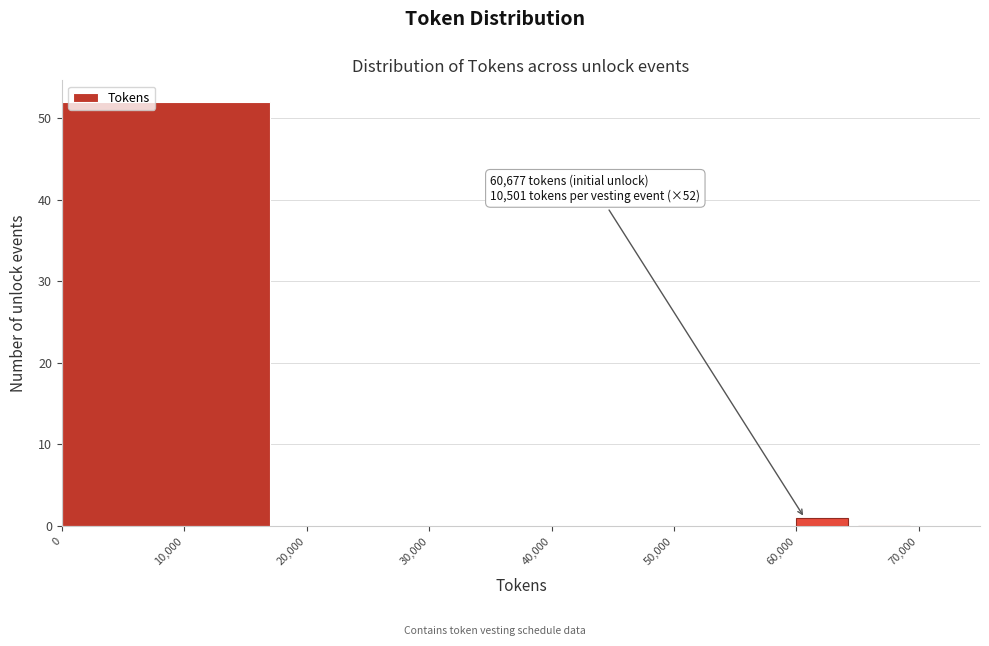

Which range on the x-axis has the tallest bar?

0 to 20000